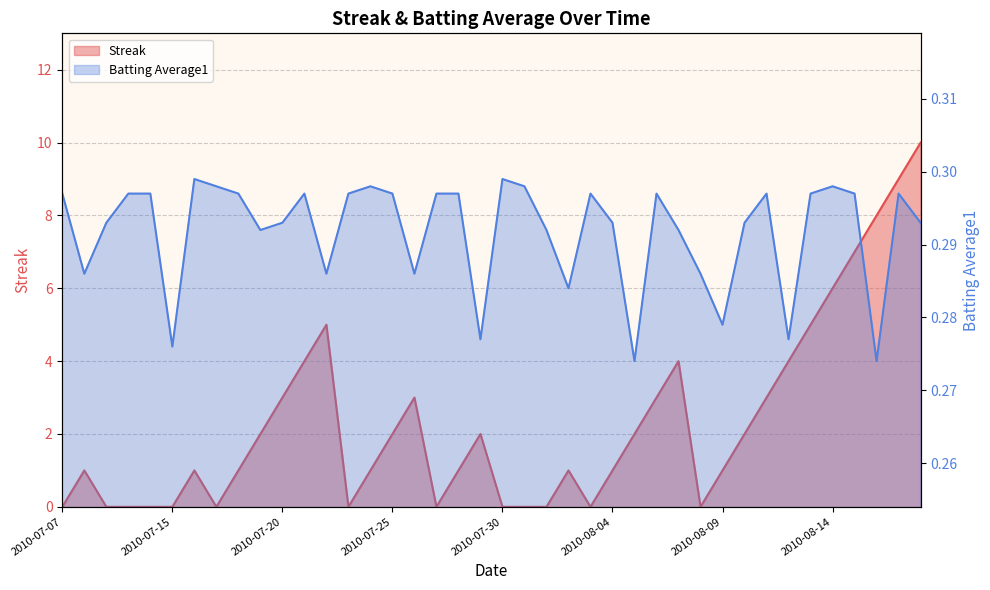

What is the sum of the Batting Average1 values at 2010-08-03 and 2010-07-17?

0.6